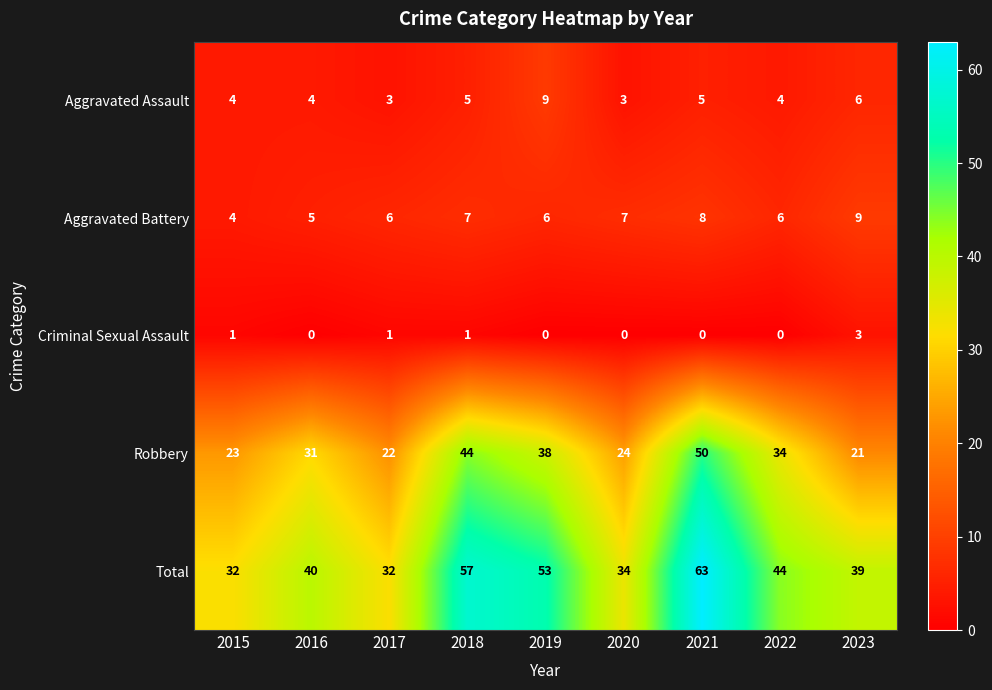

What is the maximum value shown in the chart?

63